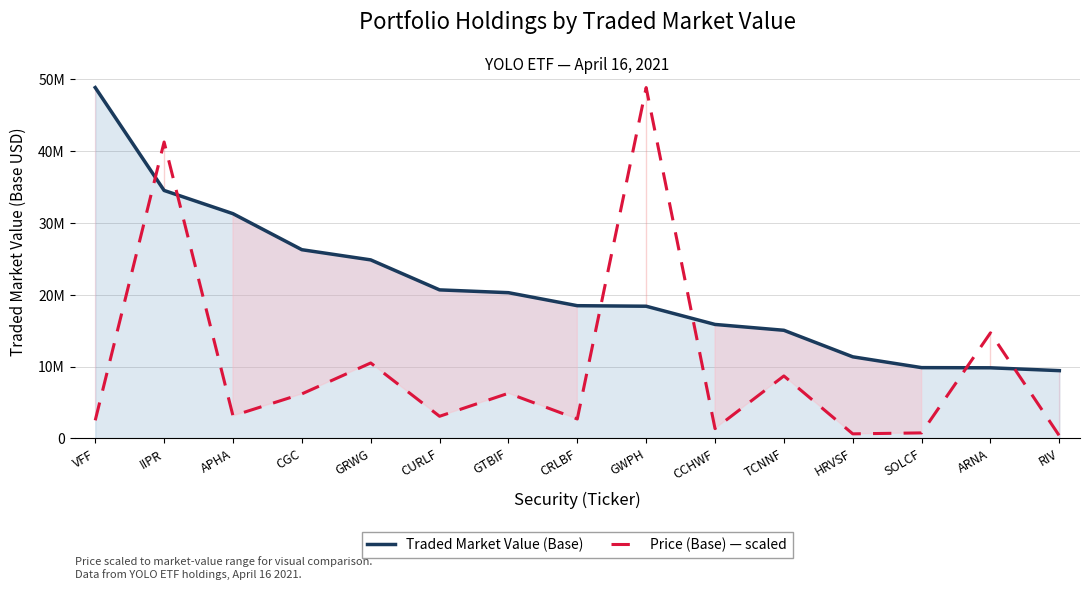

What position from the right is CURLF?

10